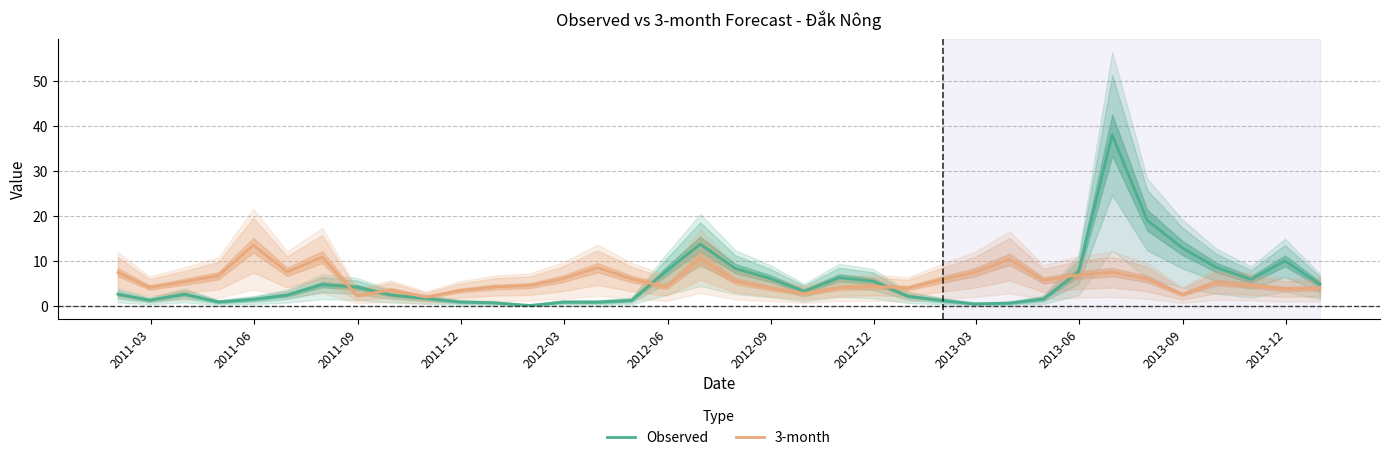

How many interior local peaks does the 3-month series have?

9